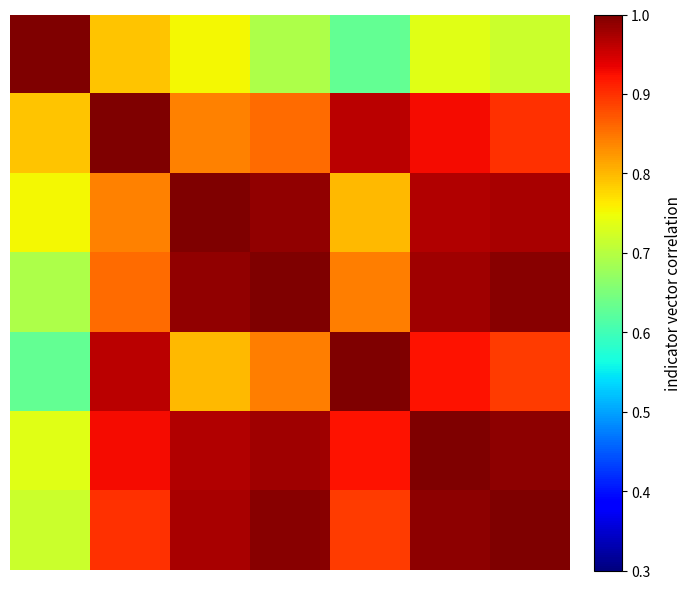

How many distinct data groups are displayed?

7